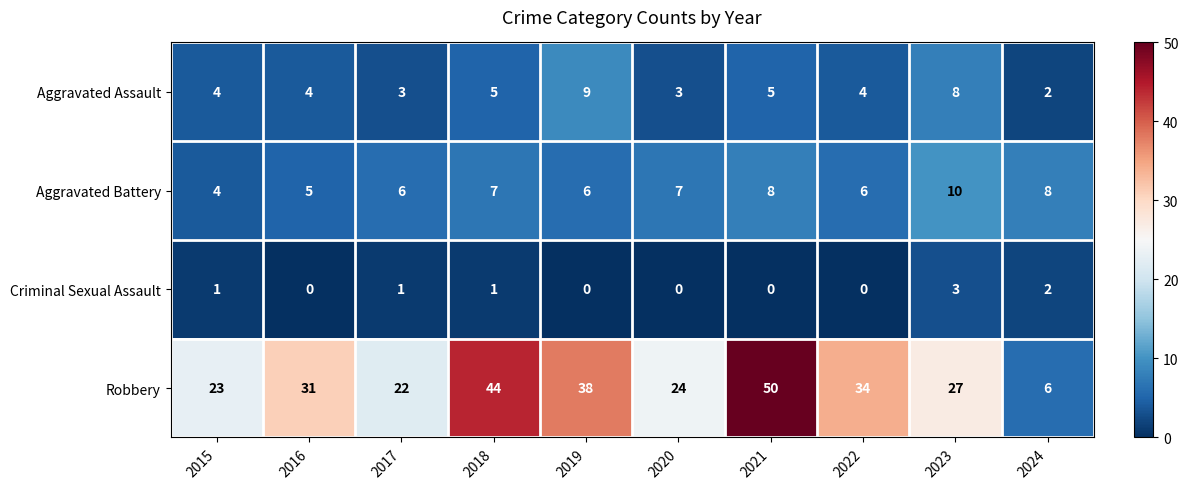

How many series are shown in this chart?

4